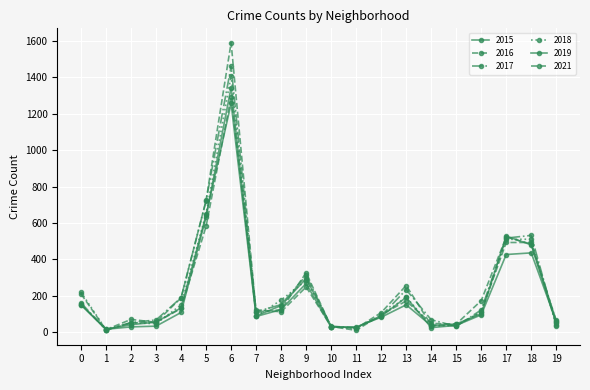

Does the chart have visible grid lines?

Yes